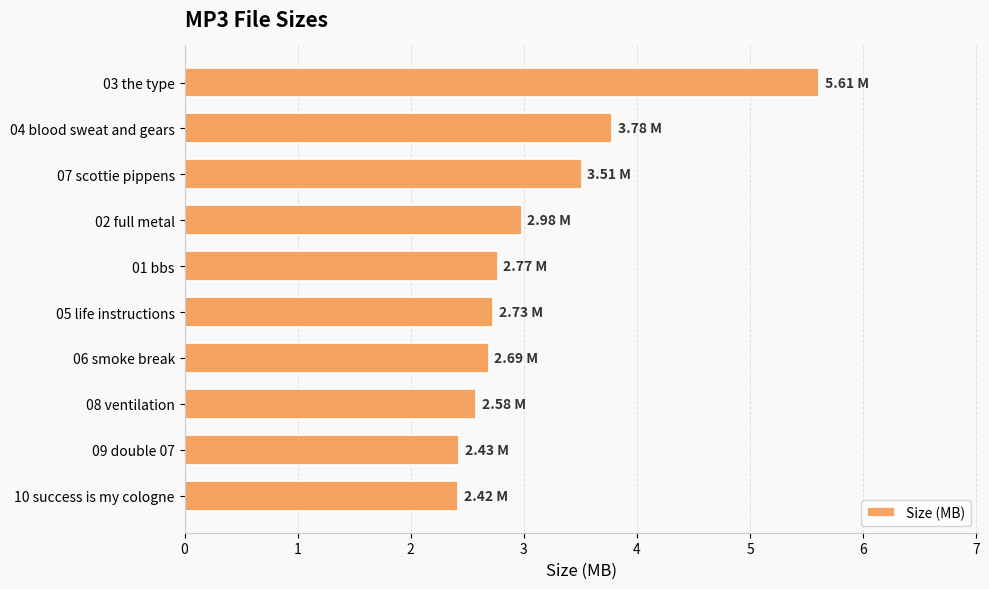

What is the difference between the maximum and minimum values?

3.2